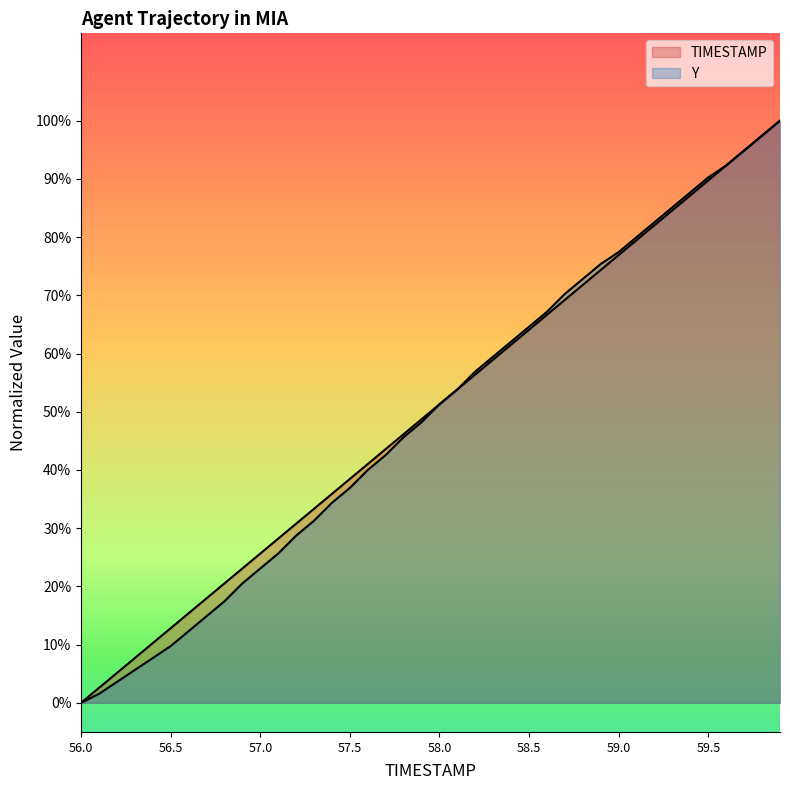

At which category is the sum across all series the highest?

59.9